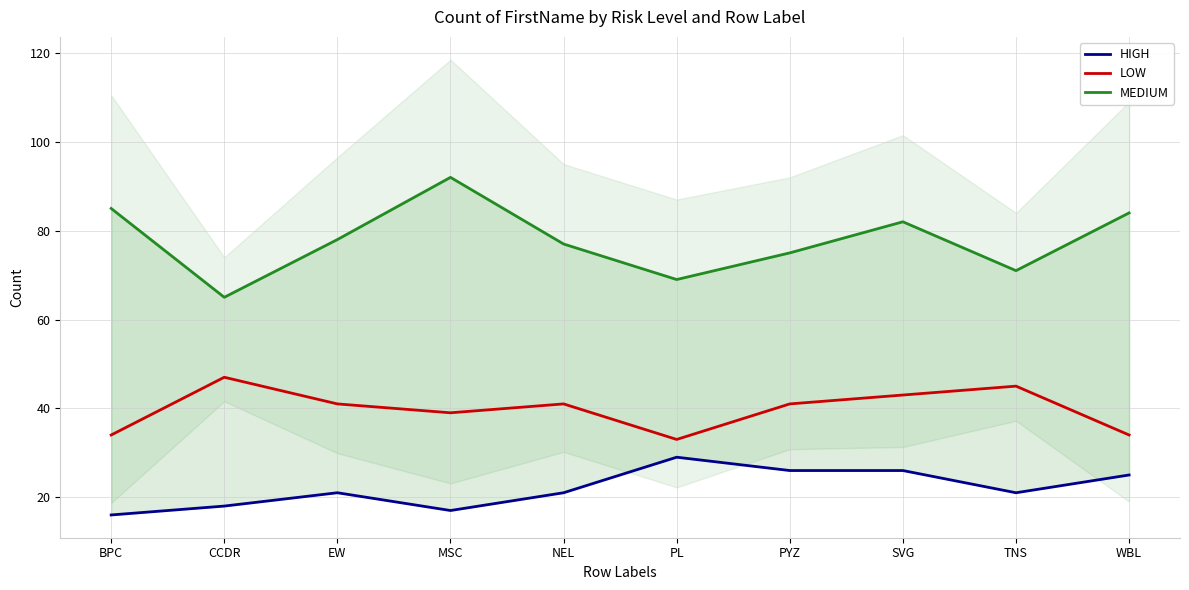

True or false: LOW and HIGH intersect in this chart.

False